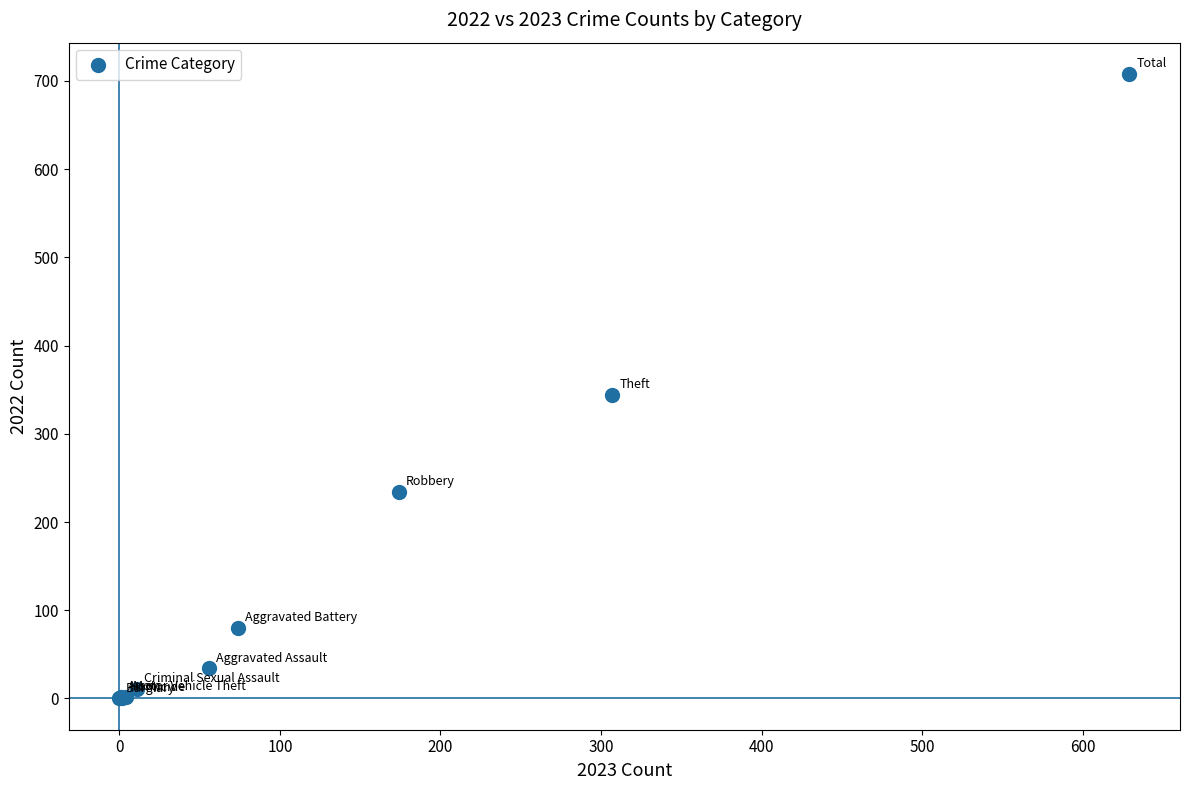

What Y value in the scatter plot is closest to 354?

344